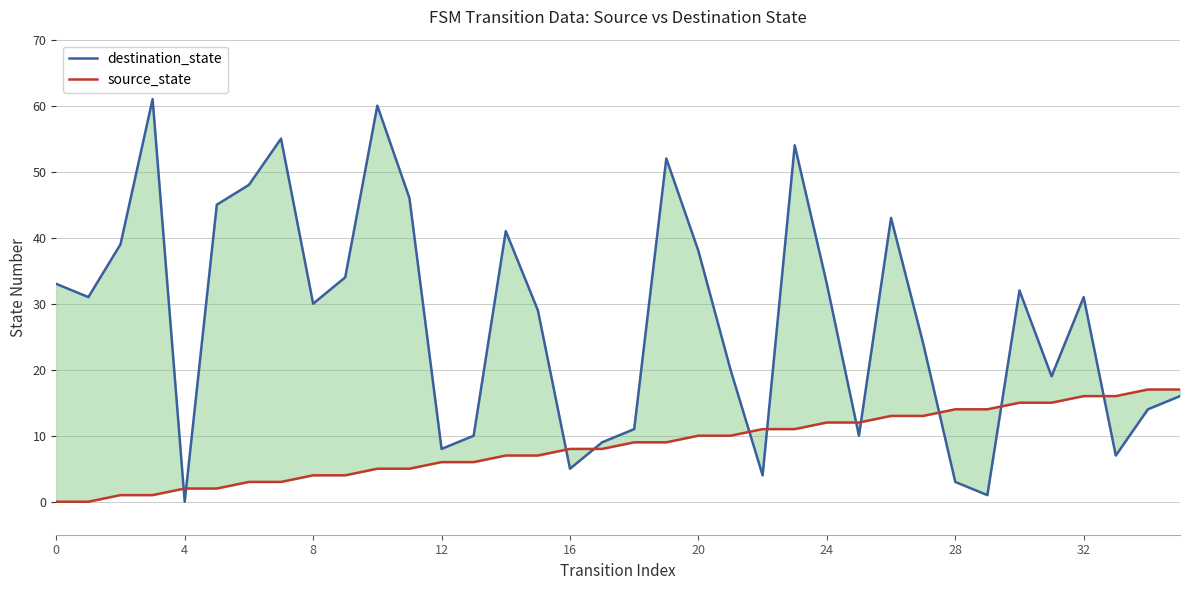

True or false: destination_state has more than 1 points higher than both neighbors.

True